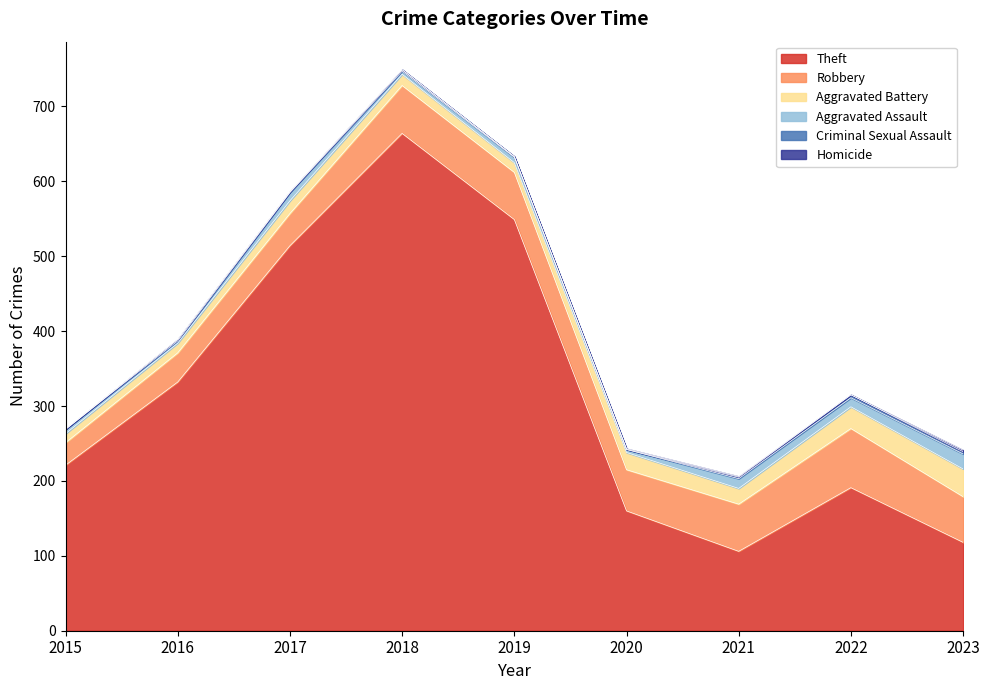

What is the difference between the highest and lowest values at 2016?

332